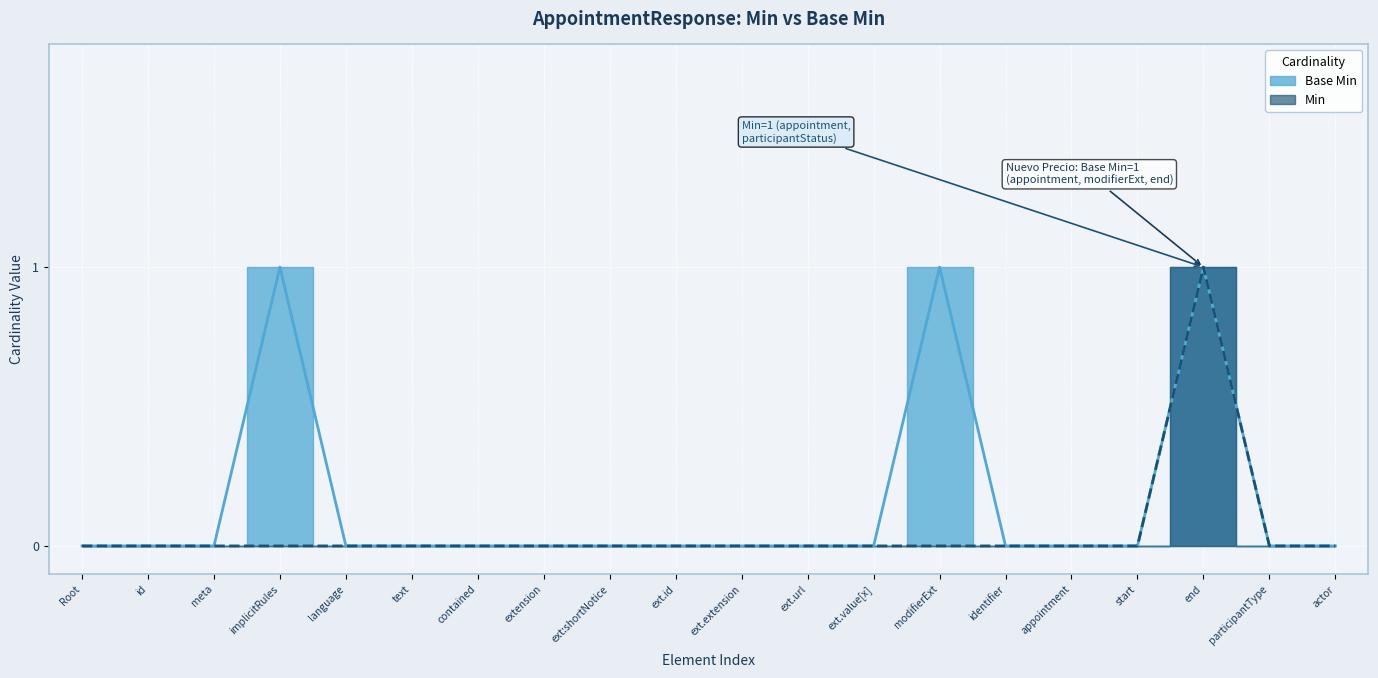

Between ext.id and modifierExt, which is larger?

modifierExt